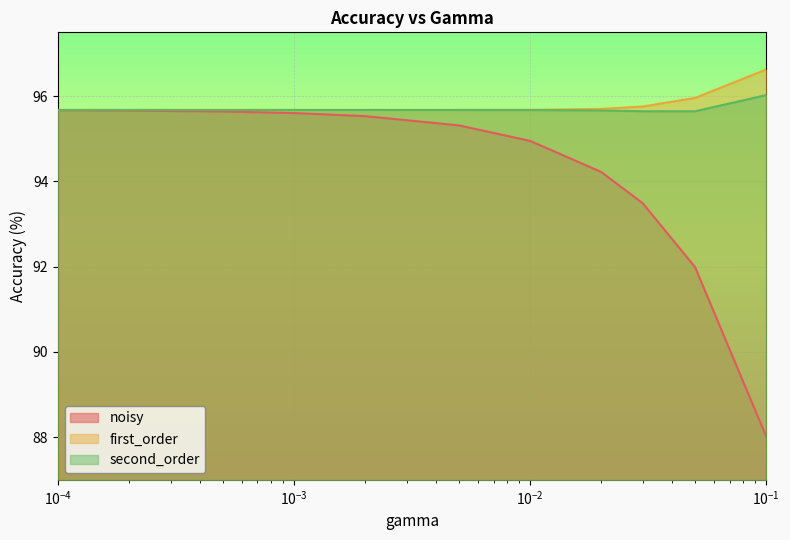

What is the smallest value displayed?

88.0